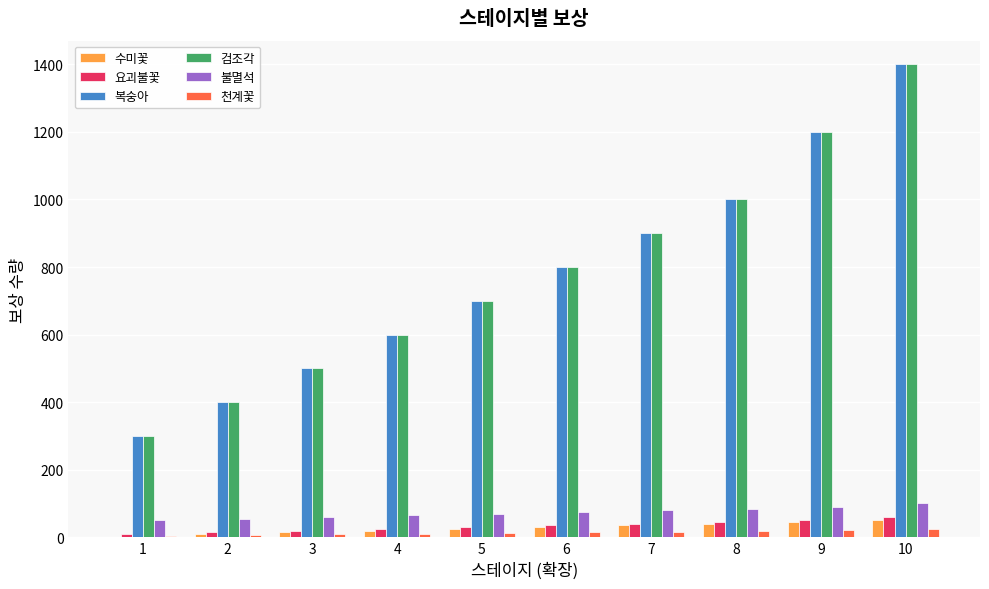

What is the average value of the 천계꽃 series?

14